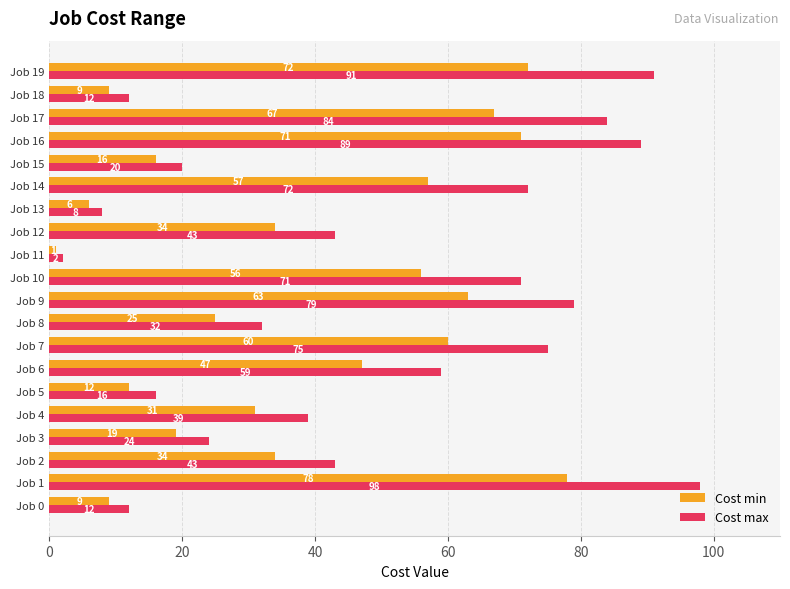

Is the value of Cost max at Job 16 greater than the value of Cost min at Job 12?

Yes